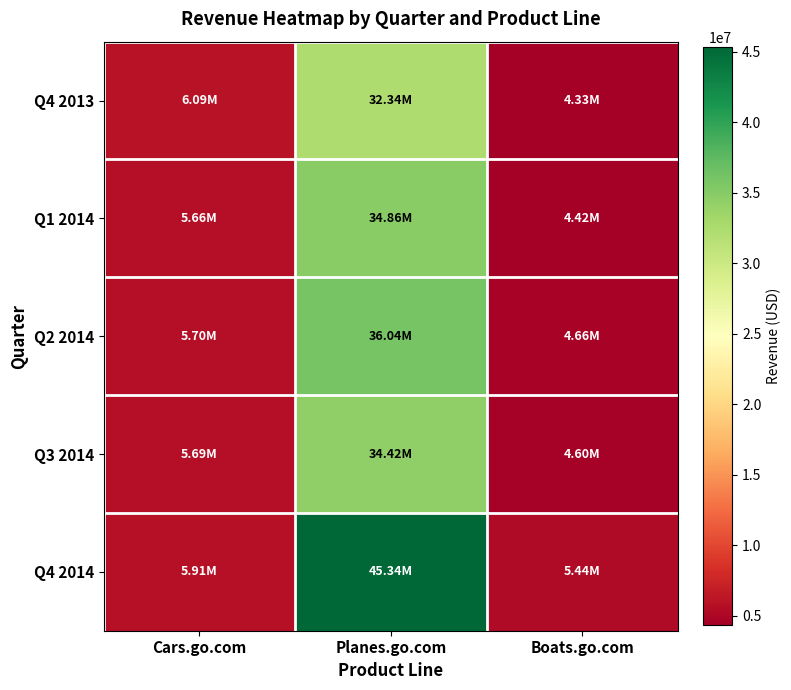

Which series has the largest total across all categories?

Q4 2014